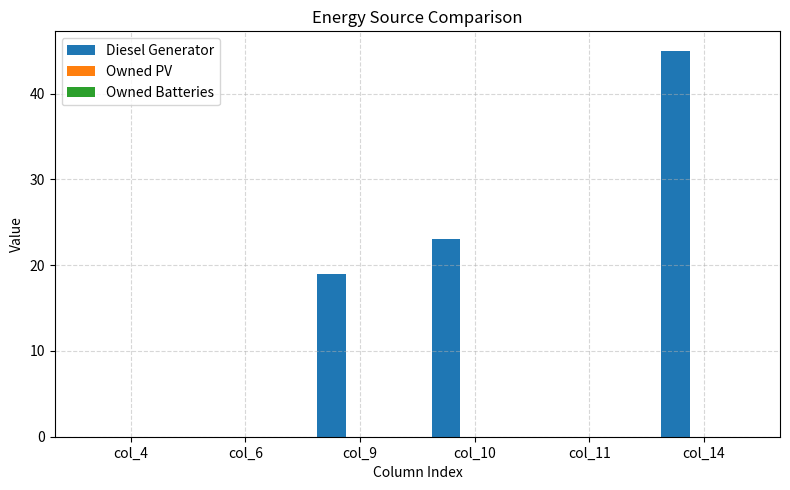

Reading right to left, list all the values displayed in this chart.

col_14=45	col_11=0	col_10=23	col_9=19	col_6=0	col_4=0